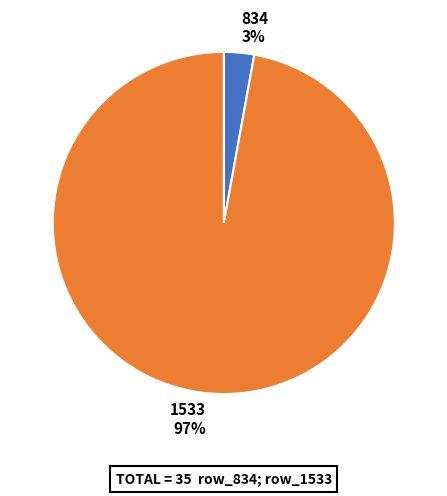

To the nearest percent, what is the difference between the 1533 and 834 slice percentages?

94%